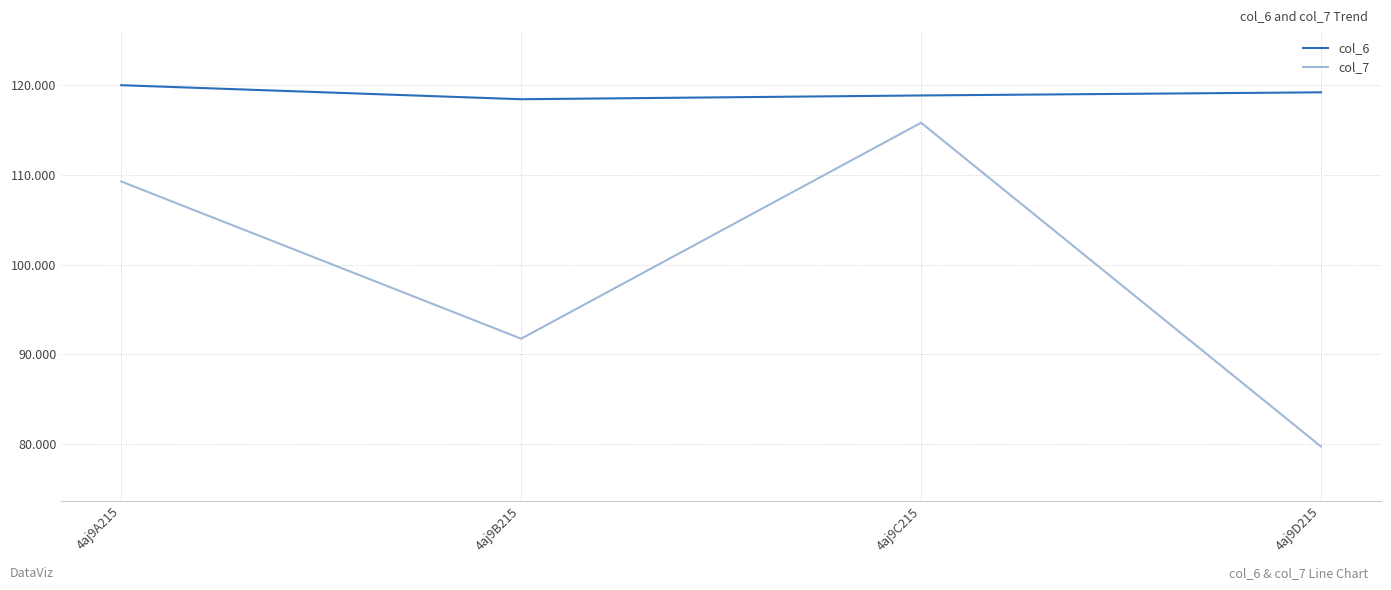

How many distinct data groups are displayed?

2